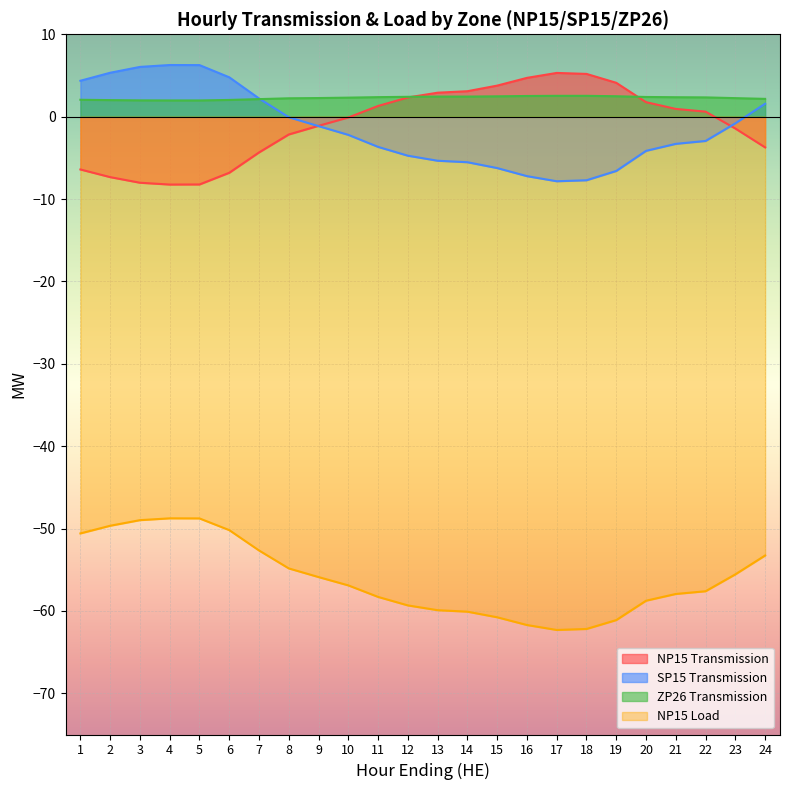

Between 9 and 16, which is larger?

16